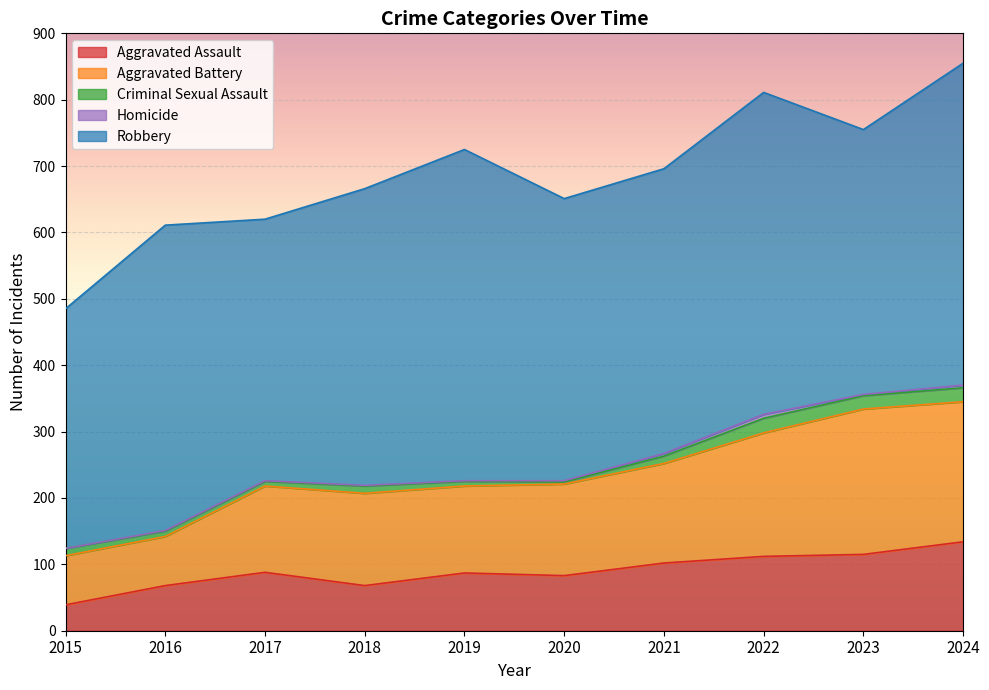

The Homicide series shows 1 at 2016. True or false?

False